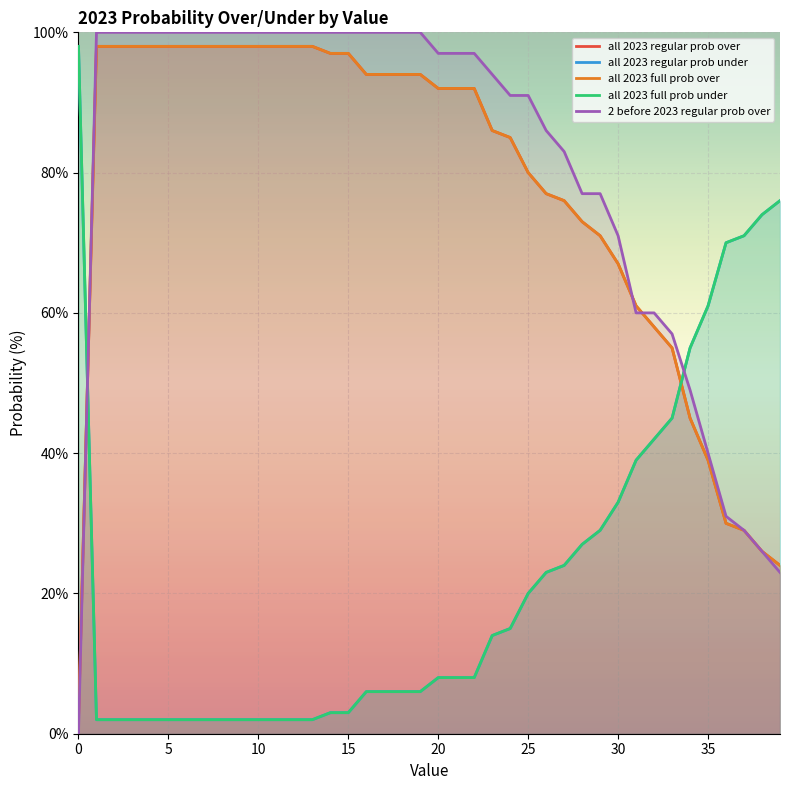

How many values in the all 2023 regular prob under series are below 8?

19